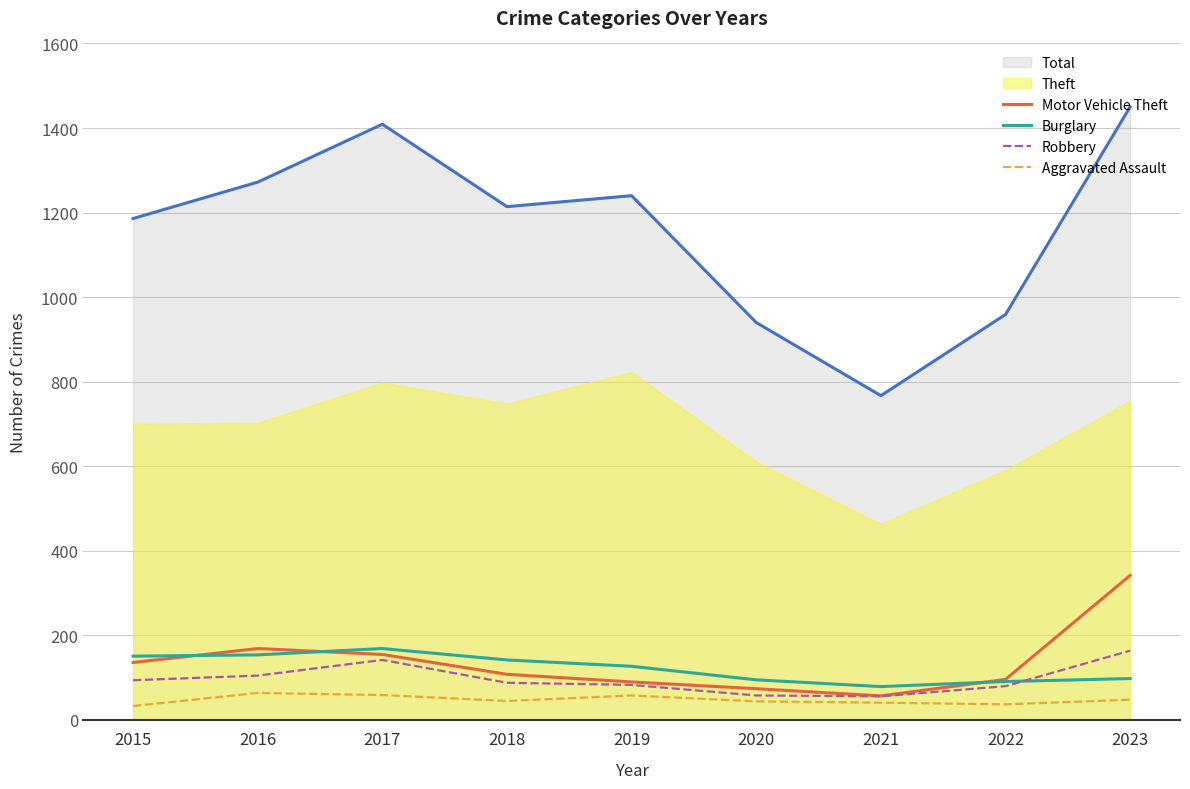

How many data points in Burglary are above 127?

4